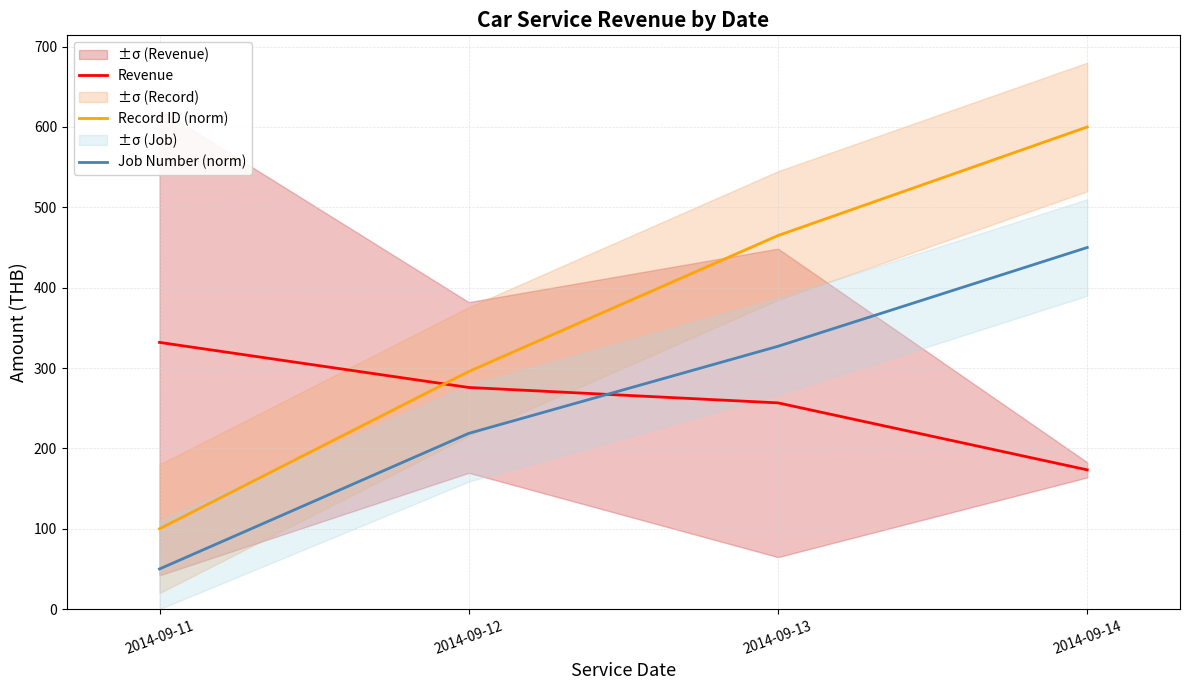

Which has a higher value, 2014-09-11 or 2014-09-12?

2014-09-11